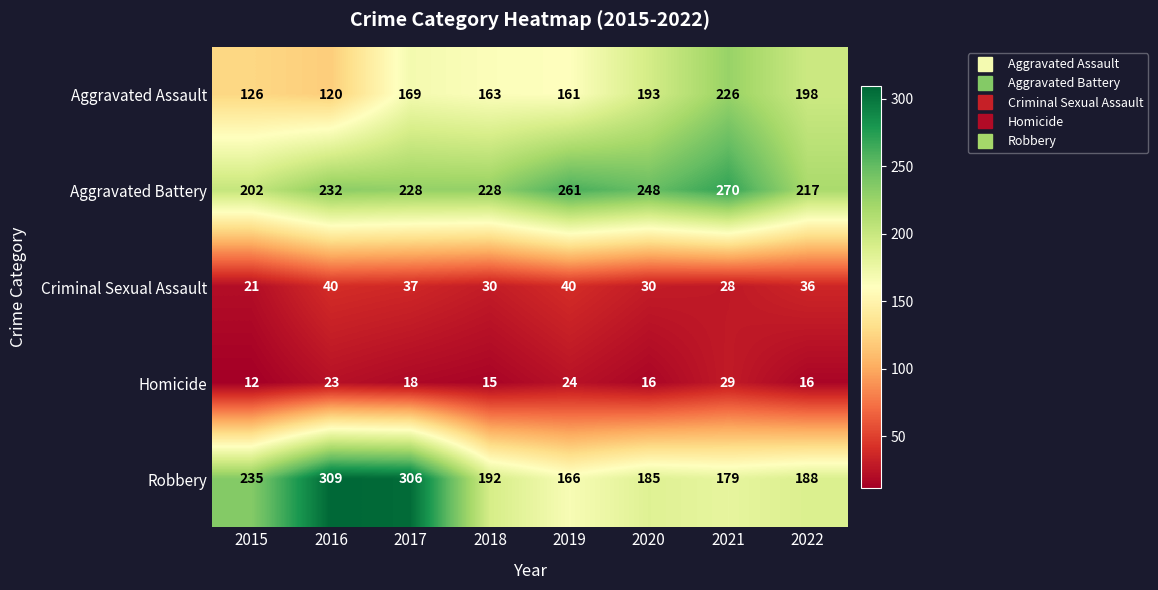

What is the difference between the Aggravated Assault values at 2017 and 2022?

29